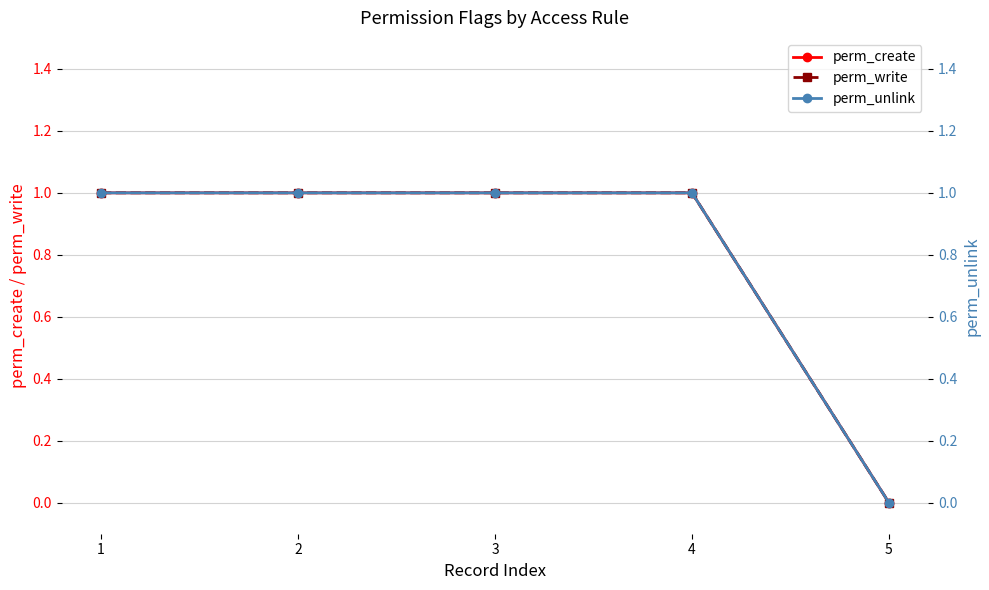

Where is perm_write nearest to the value 0?

5